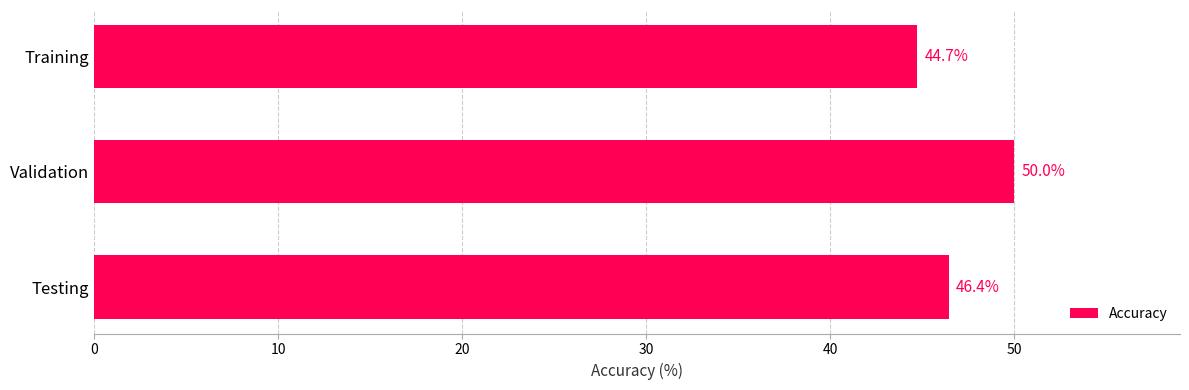

What is the ratio of the value at Testing to the value at Validation?

0.9